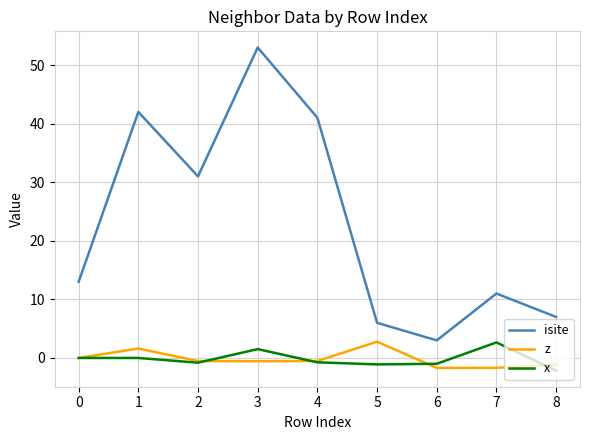

True or false: x and isite intersect in this chart.

False